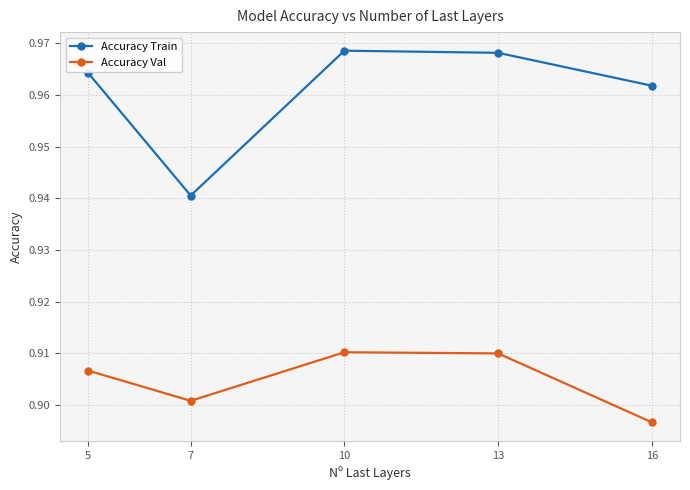

Is this an area chart (filled region under the line)?

No